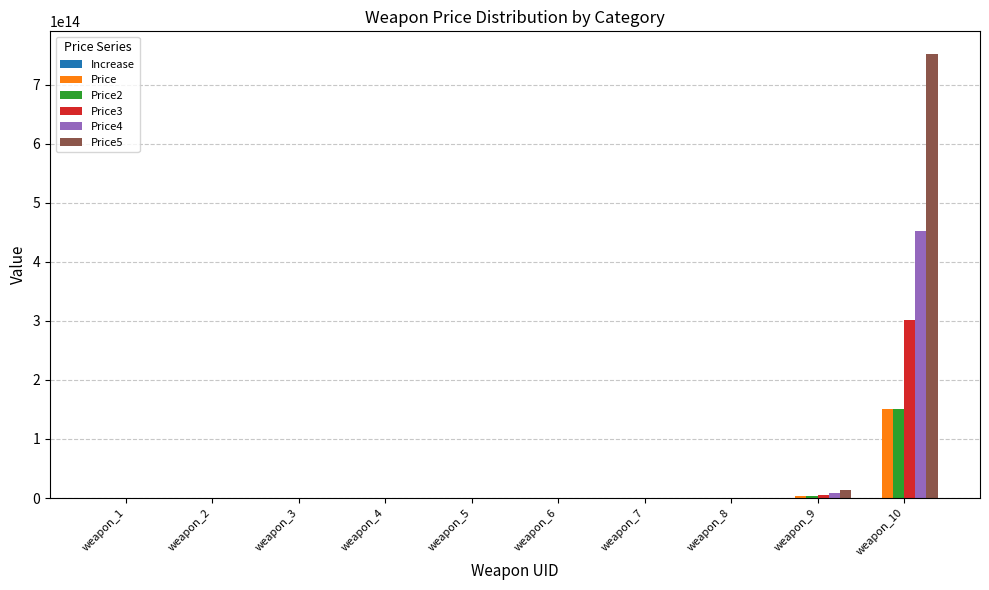

The value of Price at weapon_1 is 85176310866419. True or false?

False